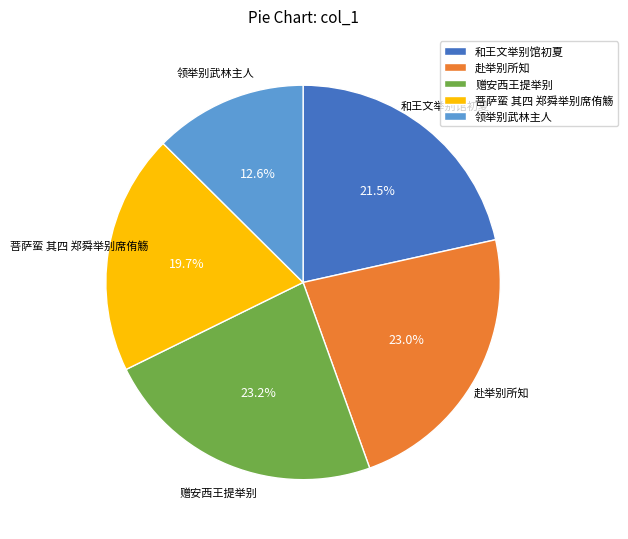

What is the smallest slice in the pie chart?

领举别武林主人